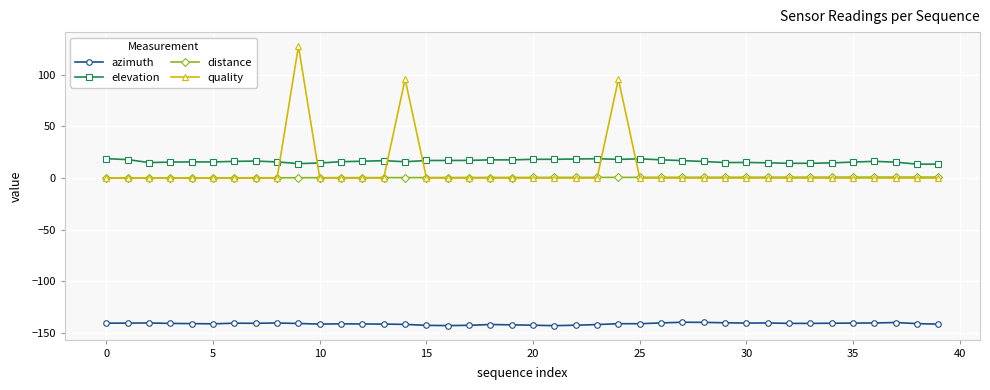

Count the number of data series in this chart.

4